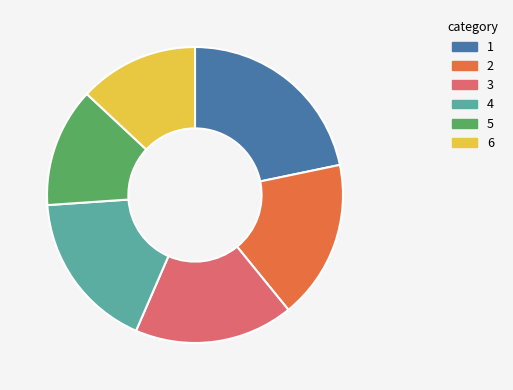

Combined, do 1 and 4 account for over 50%?

No